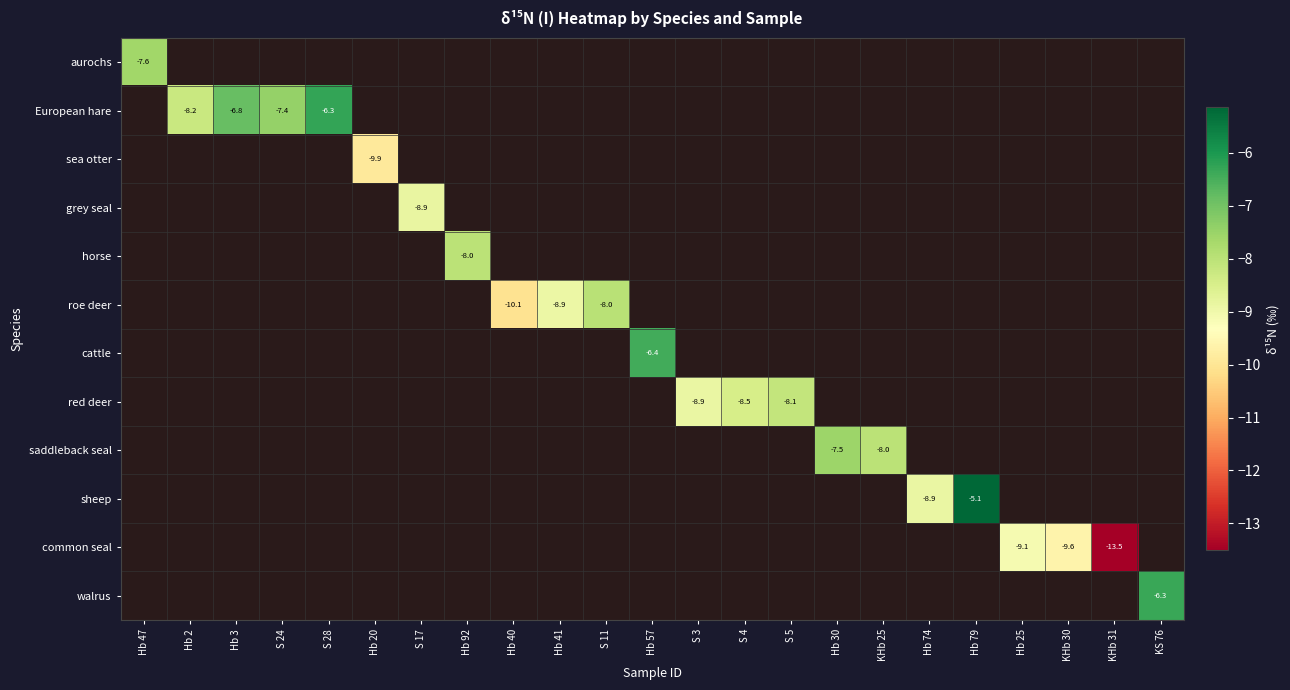

The grey seal series shows -8.9 at S 17. True or false?

True